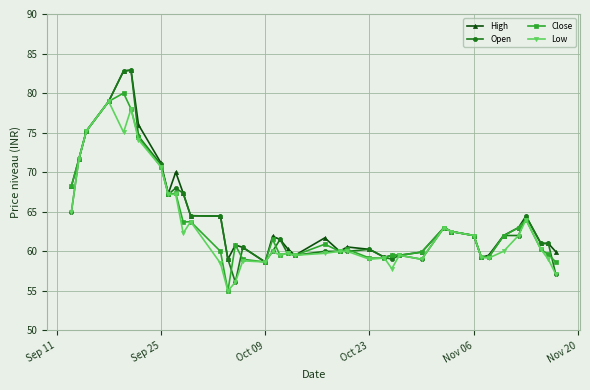

True or false: Close has more than 0 interior local peaks.

True